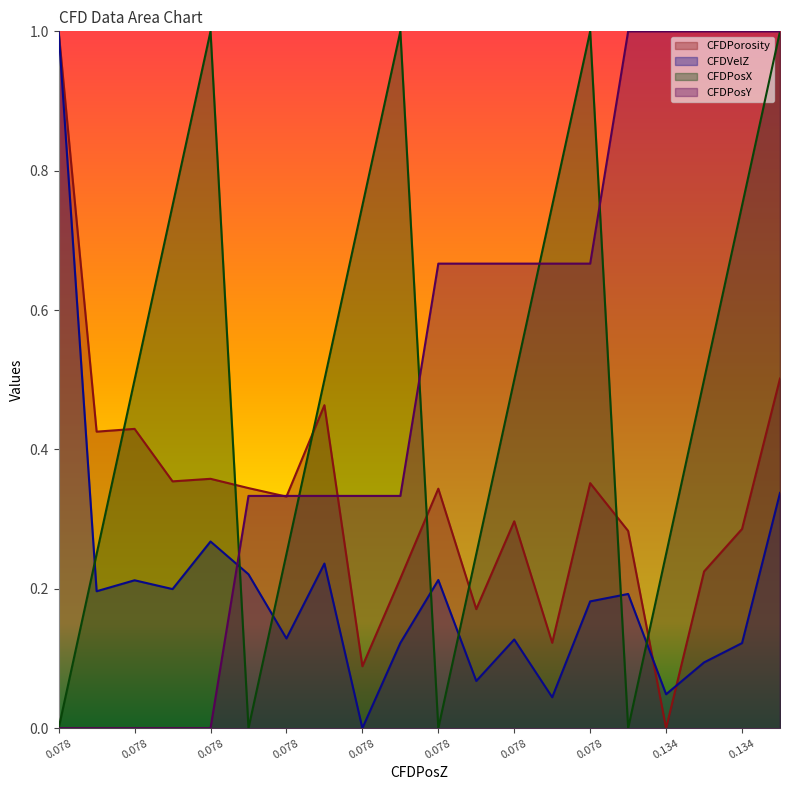

What is the spread (max minus min) of values at 0.134?

1.0